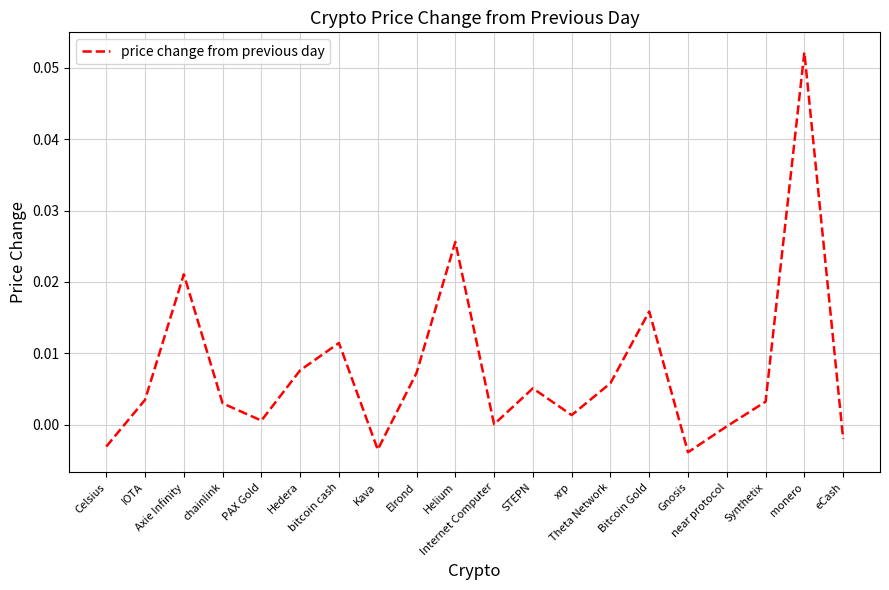

List the labels in order of value, smallest first.

Gnosis, Kava, Celsius, eCash, near protocol, Internet Computer, PAX Gold, xrp, chainlink, Synthetix, IOTA, STEPN, Theta Network, Elrond, Hedera, bitcoin cash, Bitcoin Gold, Axie Infinity, Helium, monero